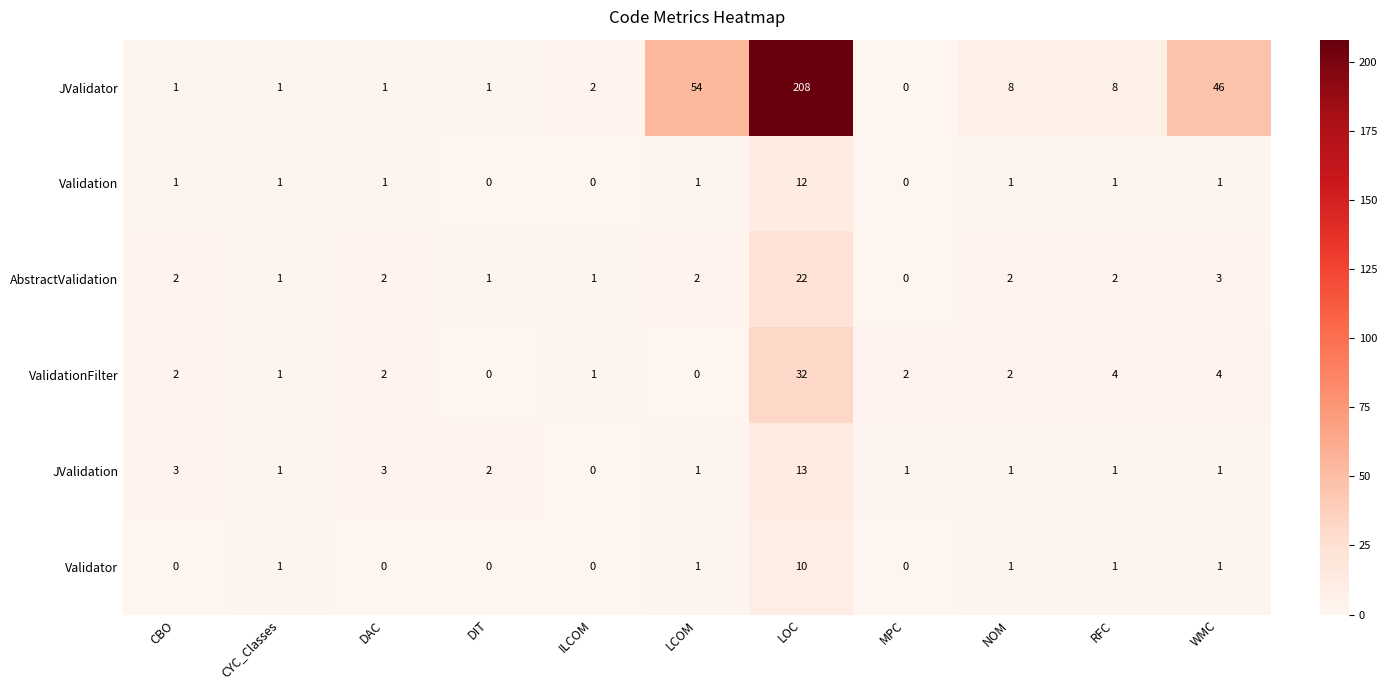

Which series has the largest total across all categories?

JValidator